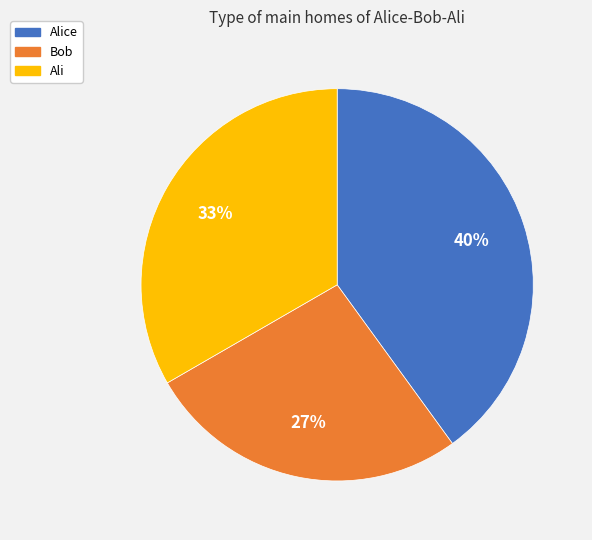

Is there any slice that represents more than half of the pie?

No